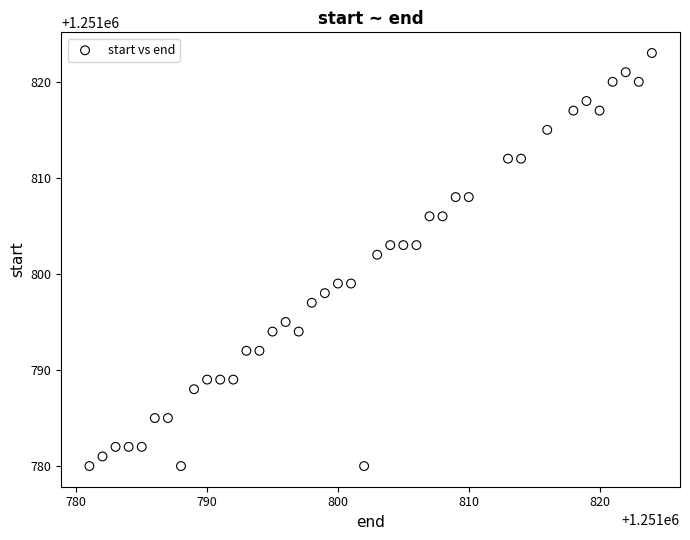

What Y value in the scatter plot is closest to 1251801?

1251802